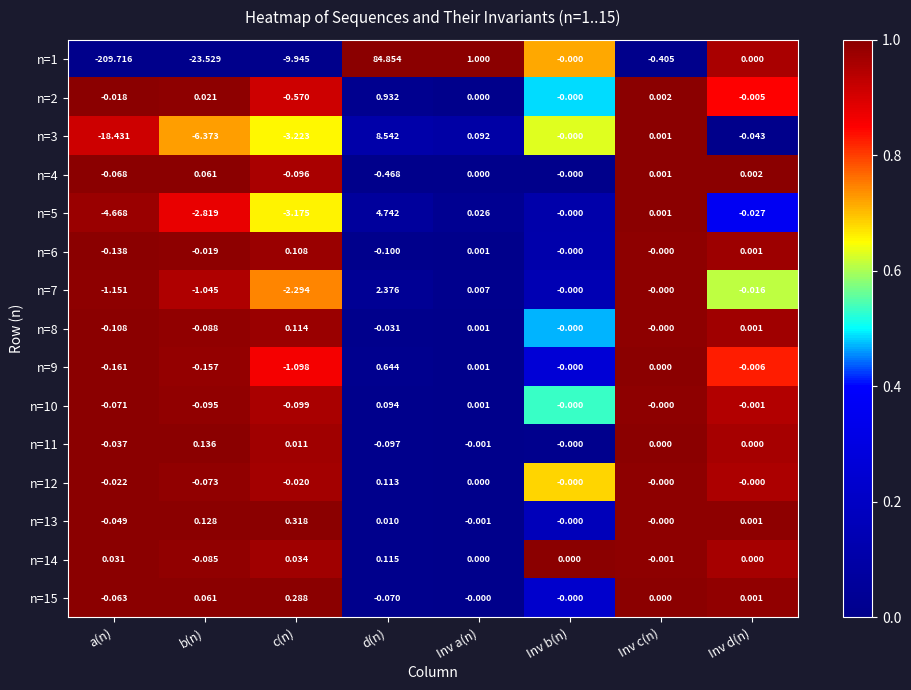

Which category has the highest value across all series?

d(n)